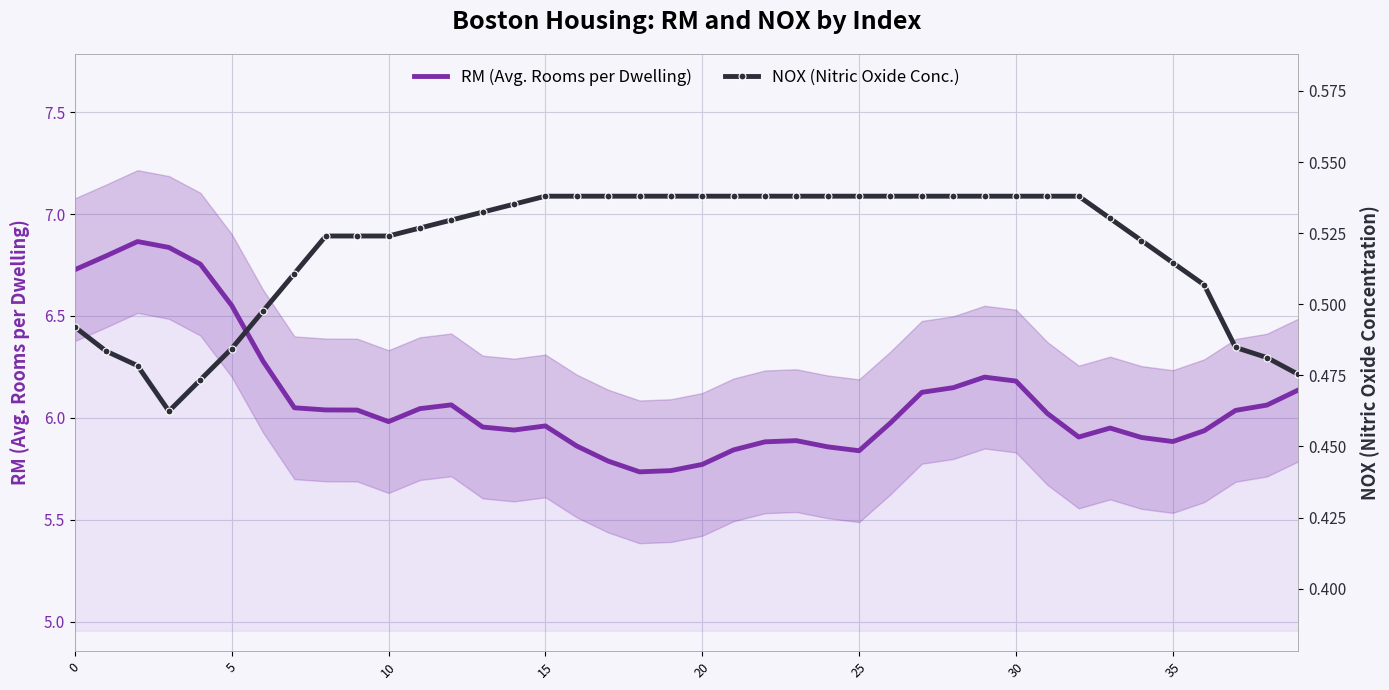

Between 24 and 34, which is larger?

34